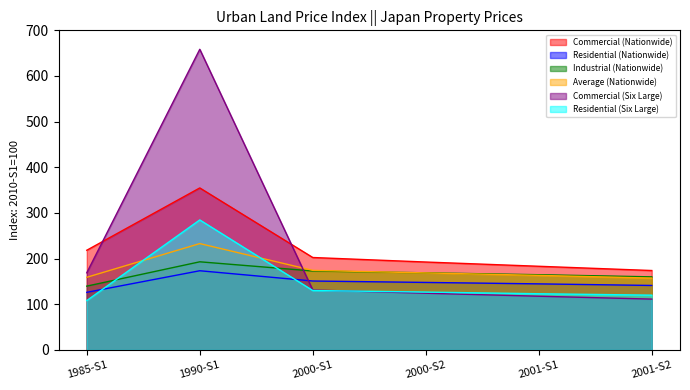

True or false: Commercial (Nationwide) has a value of 354.8 at 1990-S1.

True